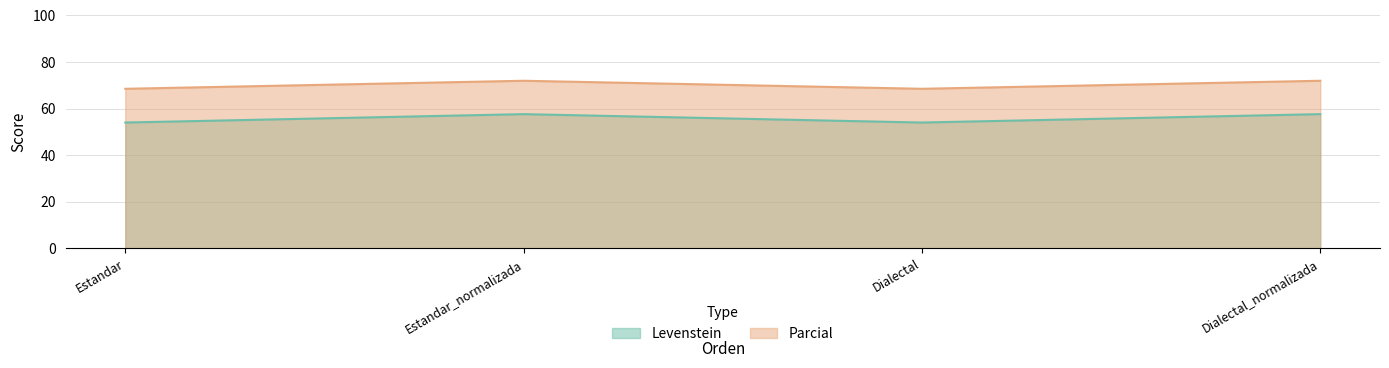

At which category does Levenstein reach its first local valley?

Dialectal